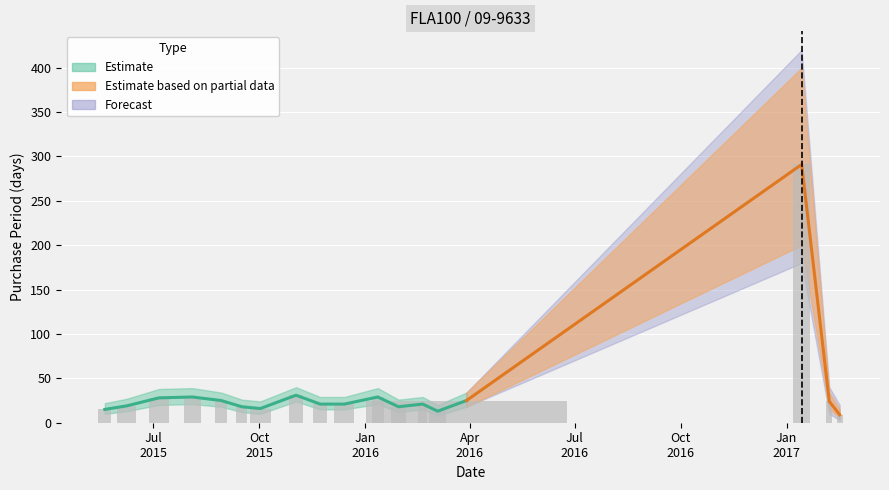

How many data points does each series have?

18